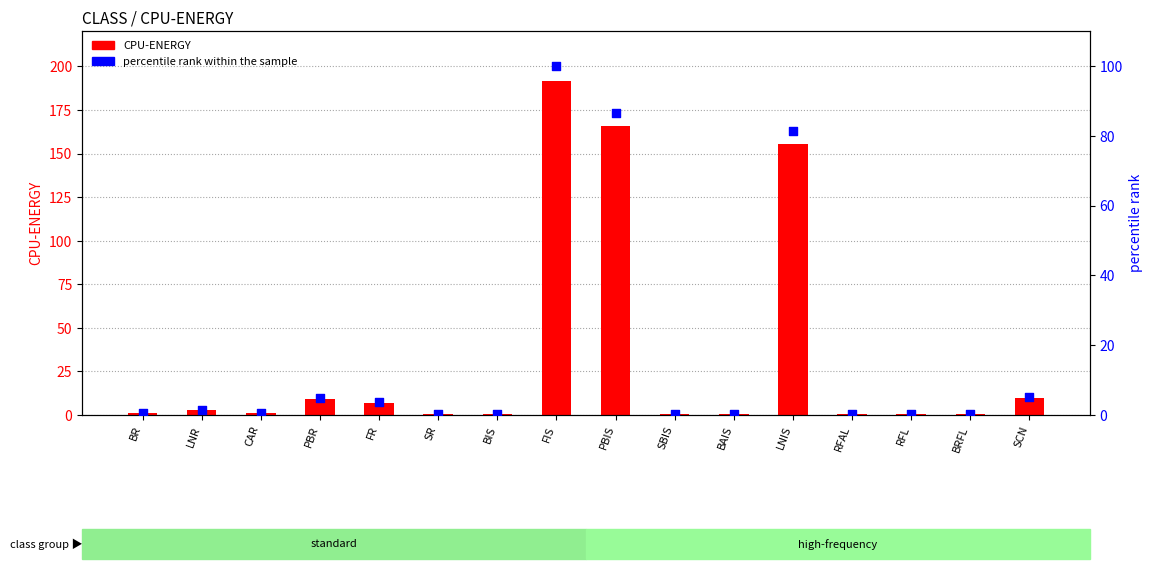

At how many categories does at least one series exceed 130?

3